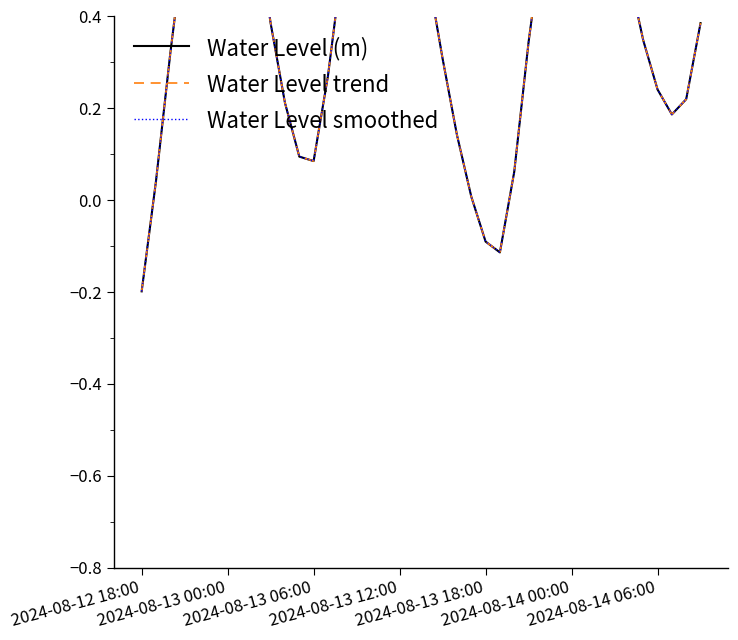

True or false: Water Level (m) and Water Level smoothed intersect in this chart.

False